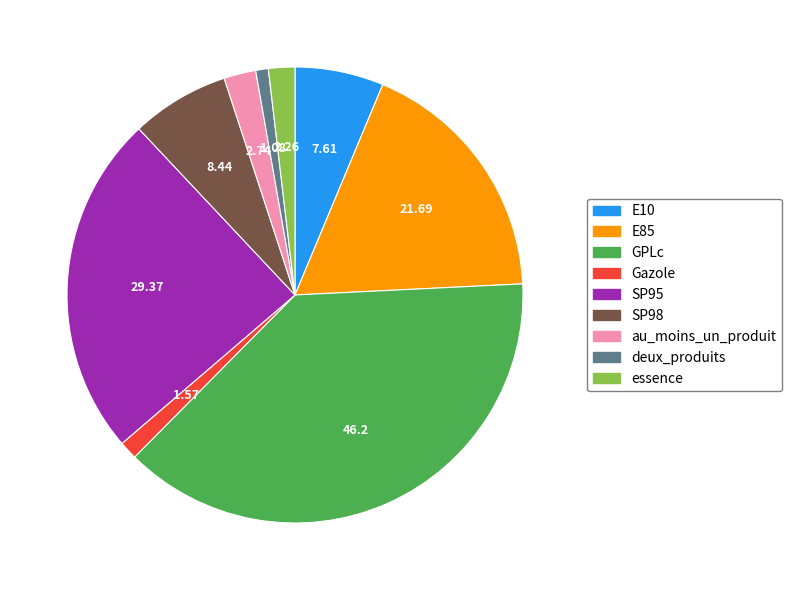

What is the largest slice in the pie chart?

GPLc